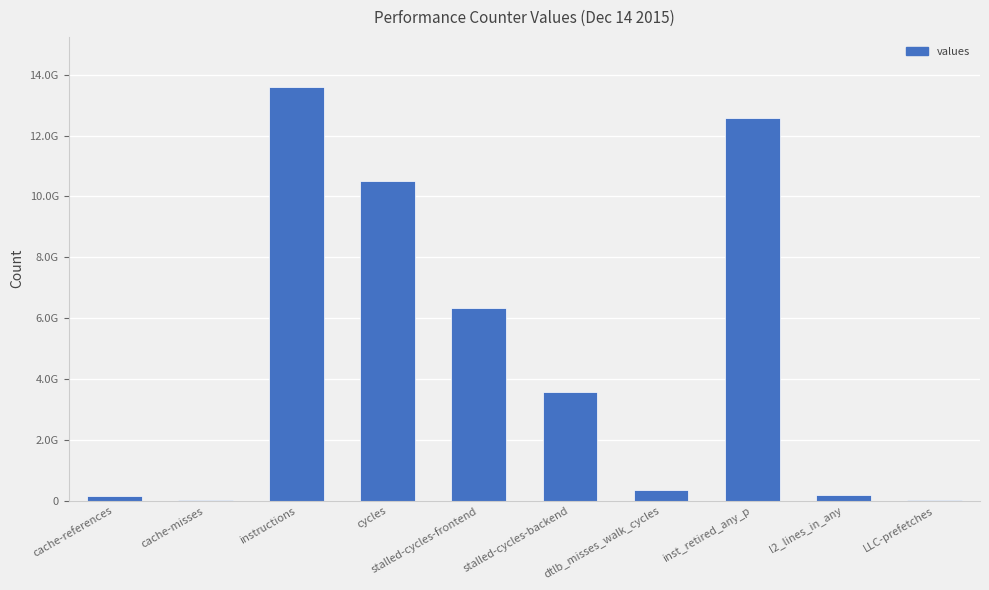

List the labels in order of value, largest first.

instructions, inst_retired_any_p, cycles, stalled-cycles-frontend, stalled-cycles-backend, dtlb_misses_walk_cycles, l2_lines_in_any, cache-references, LLC-prefetches, cache-misses